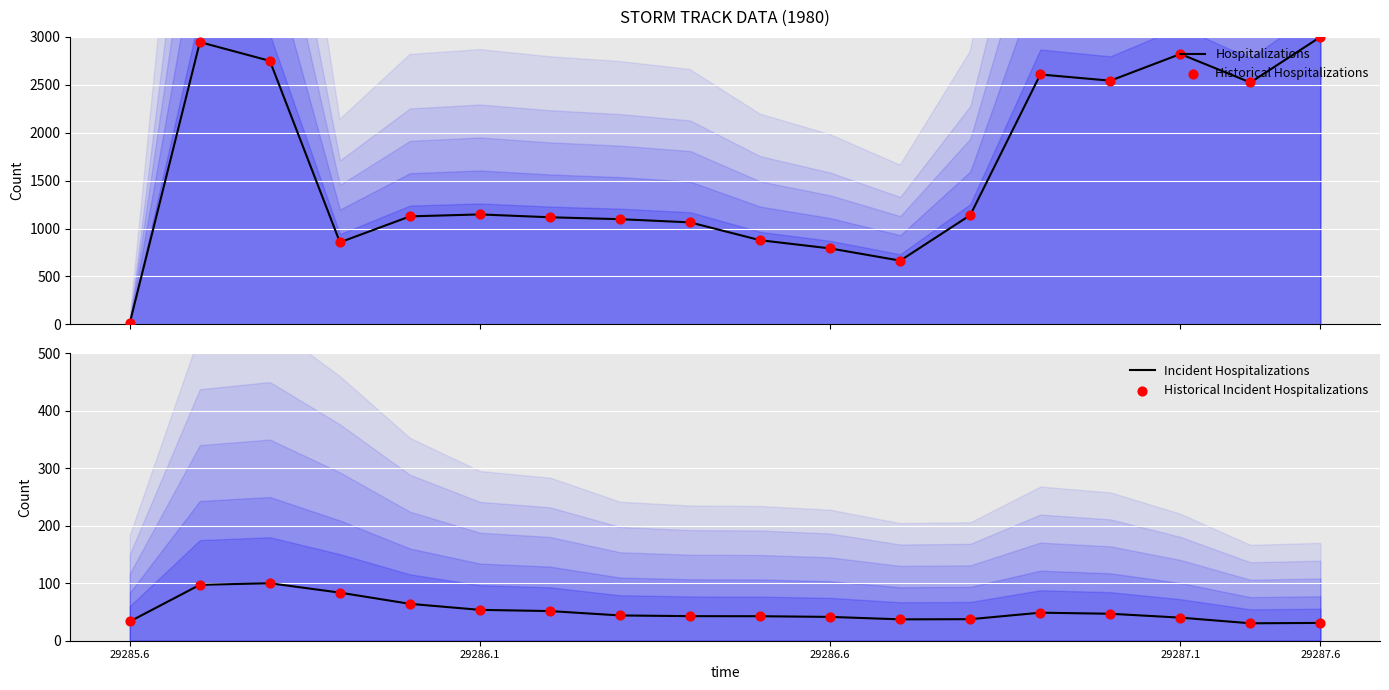

Which series contains the highest Y value?

Hospitalizations